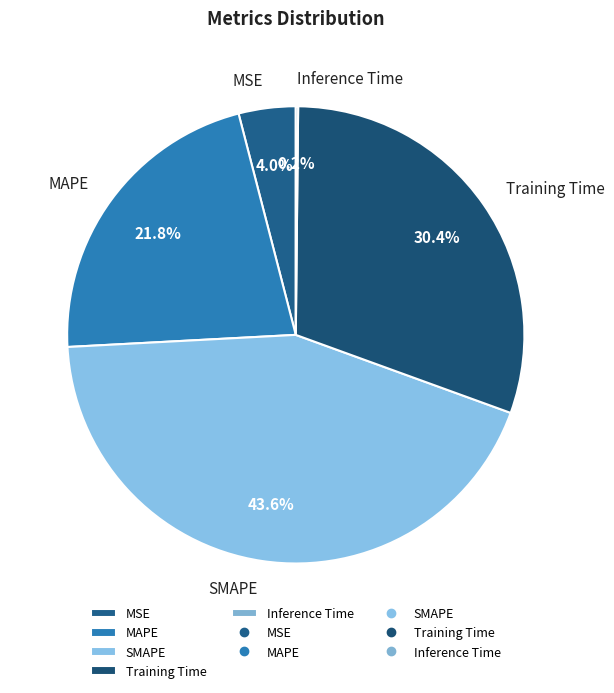

Is there a majority slice in this chart?

No